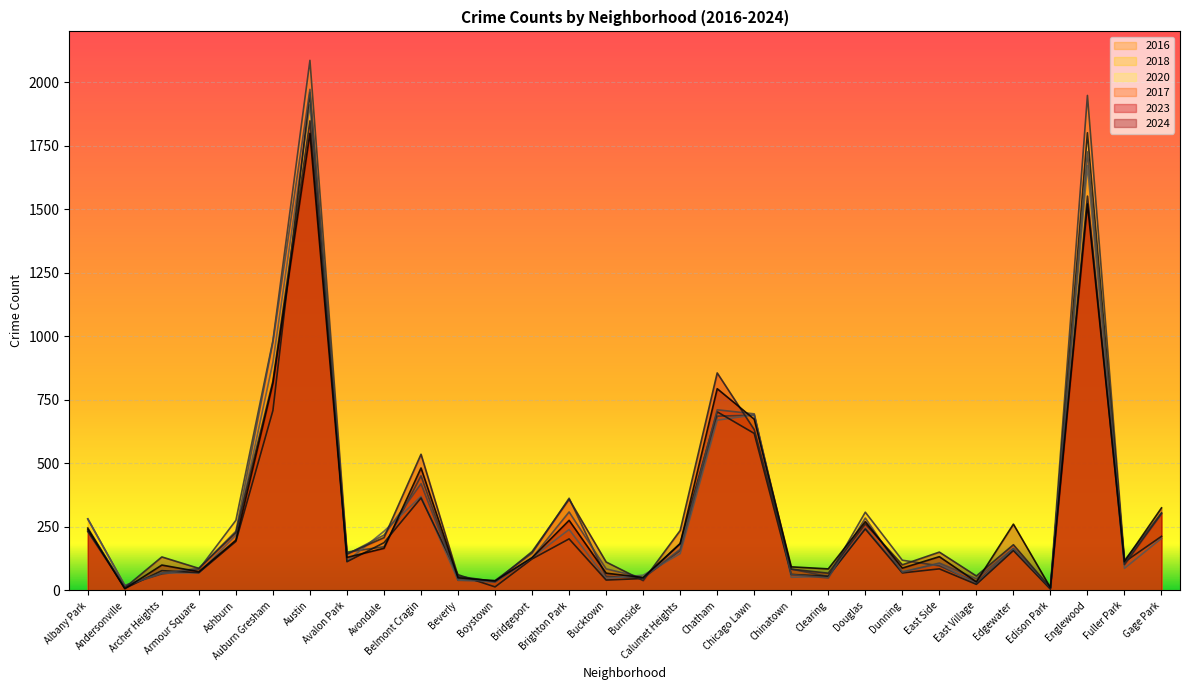

What position from the right is Chicago Lawn?

12